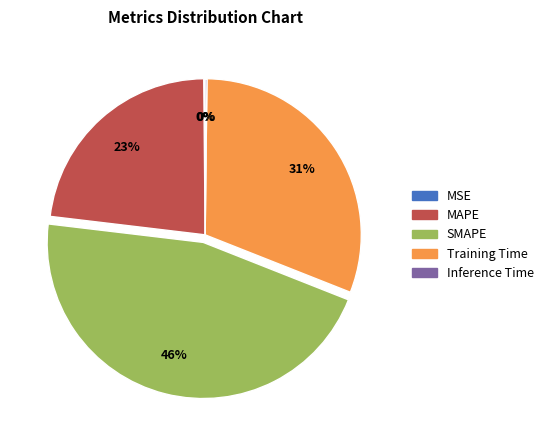

Is it true that SMAPE is 59% of the pie?

False